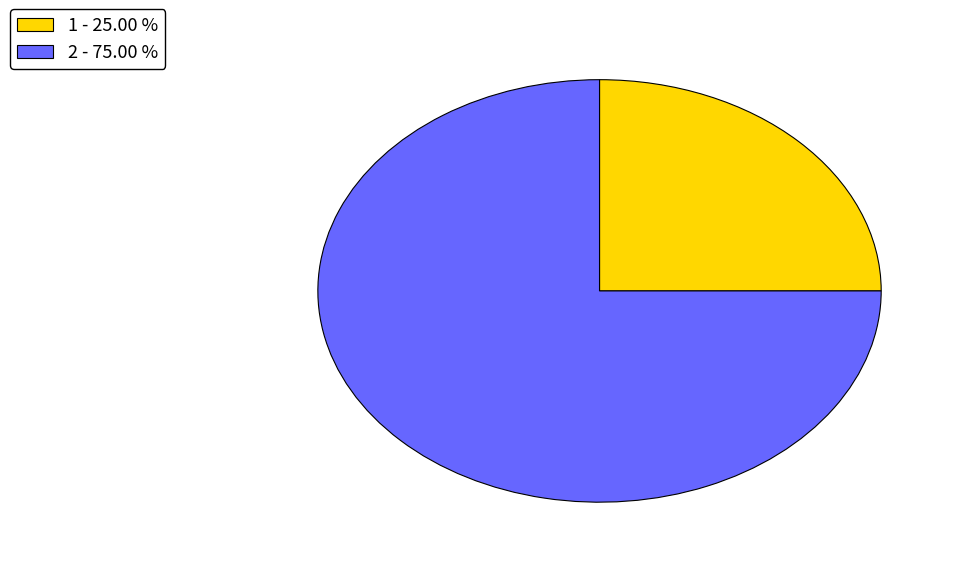

Which category has the smallest portion of the pie?

1